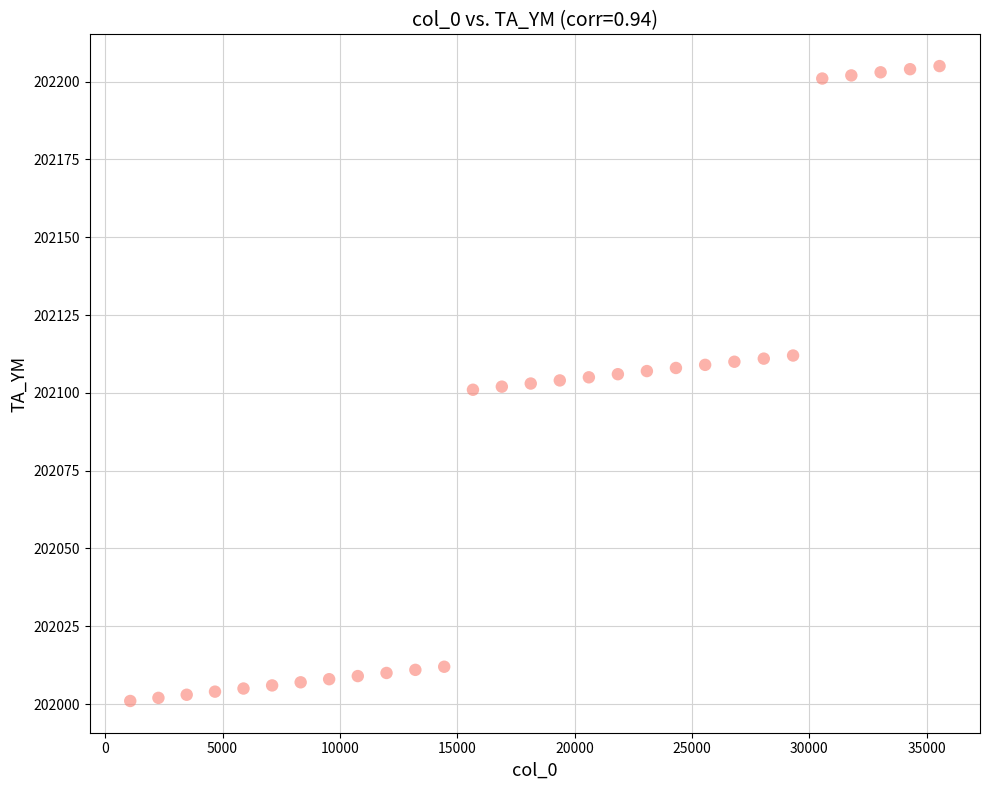

What is the range of Y values (max minus min)?

204